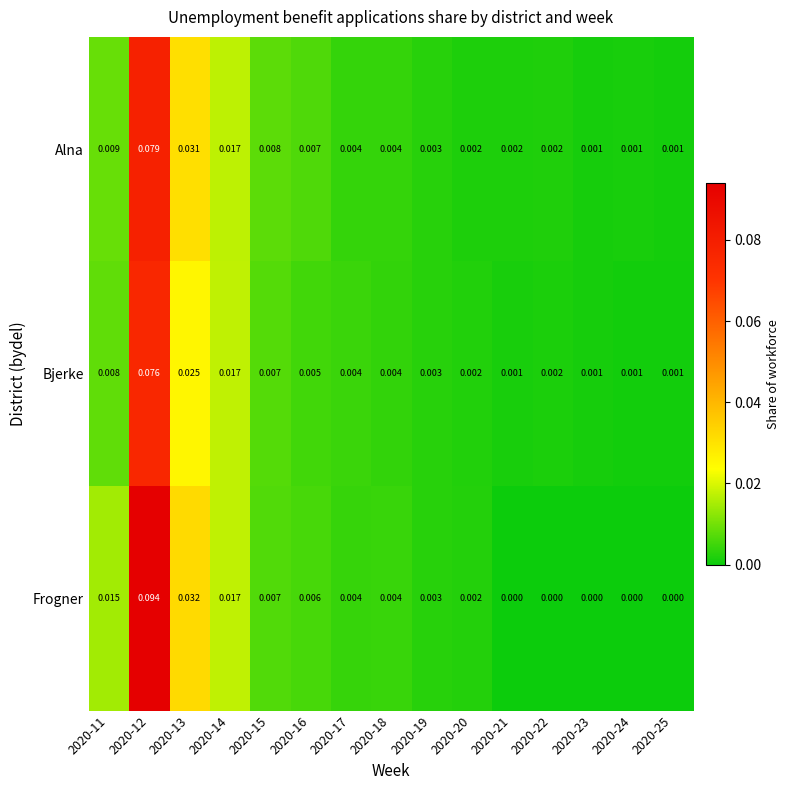

Which series has the largest range (max minus min)?

Frogner